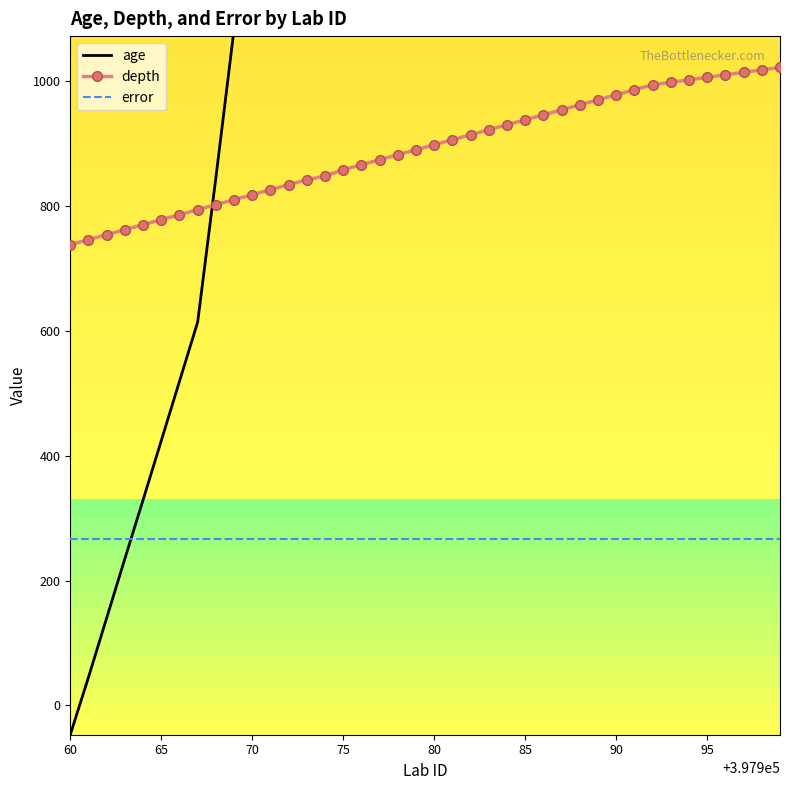

The value of depth at 65 is 1379. True or false?

False